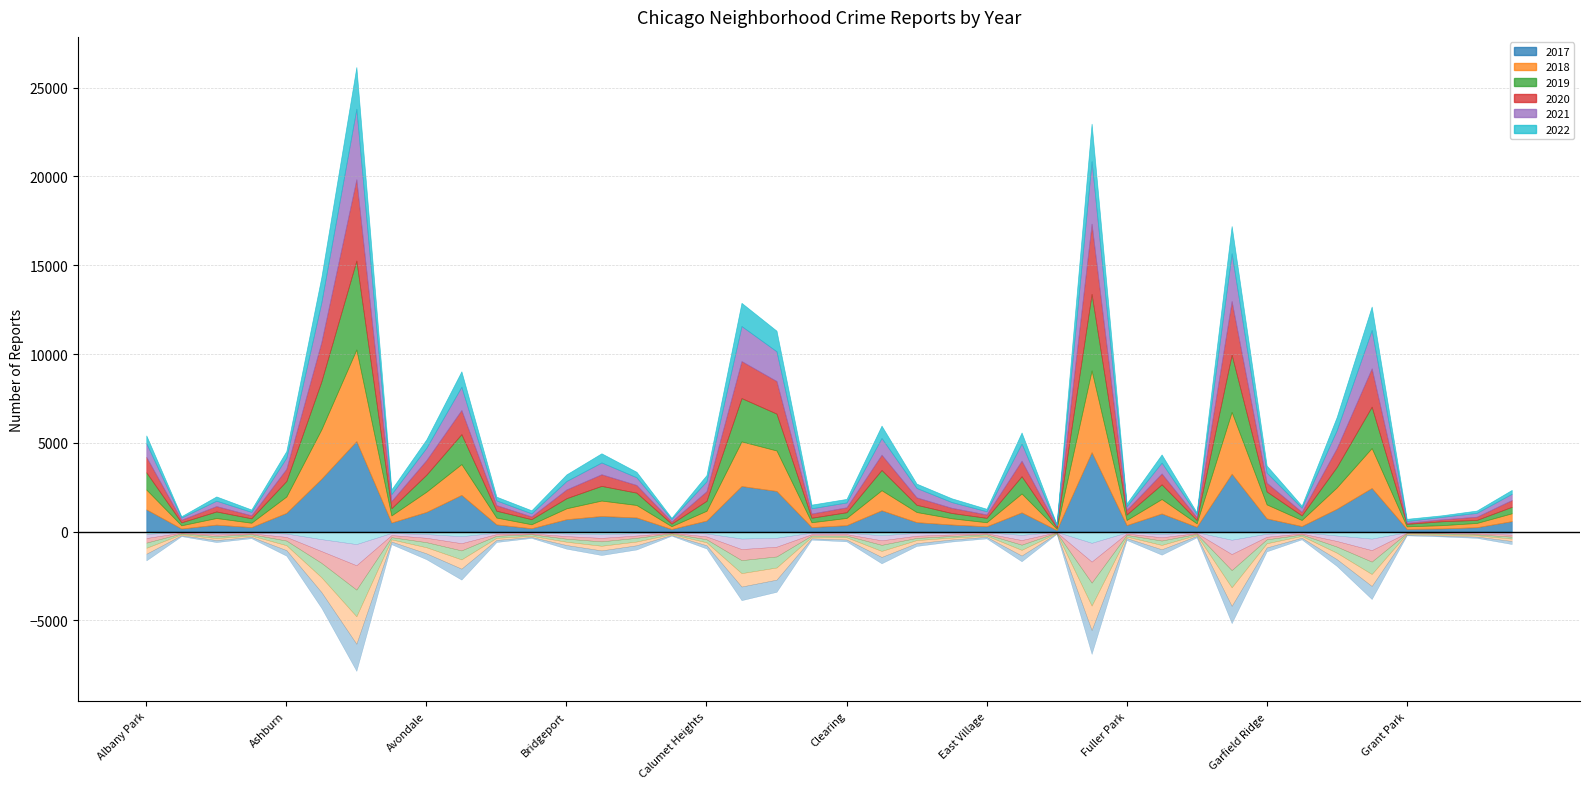

What is the difference between the highest and lowest values at Gage Park?

560